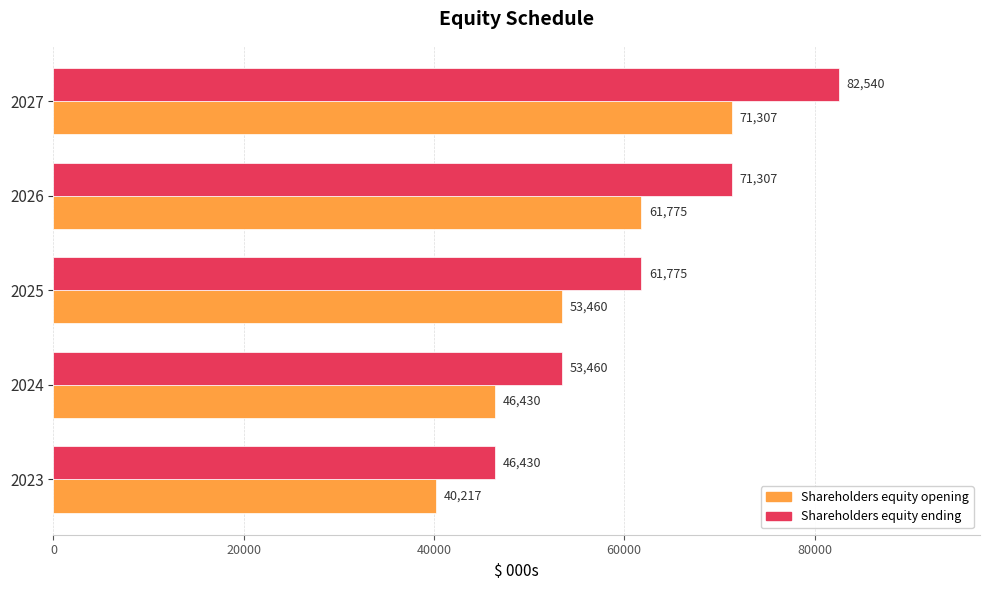

Count the number of data series in this chart.

2